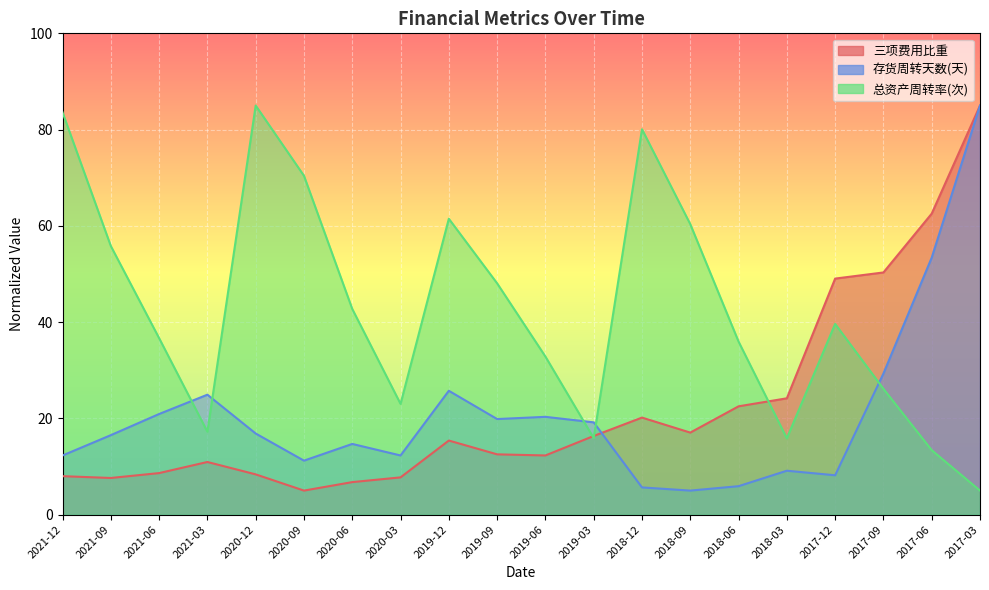

What is the maximum value for 存货周转天数(天)?

85.0